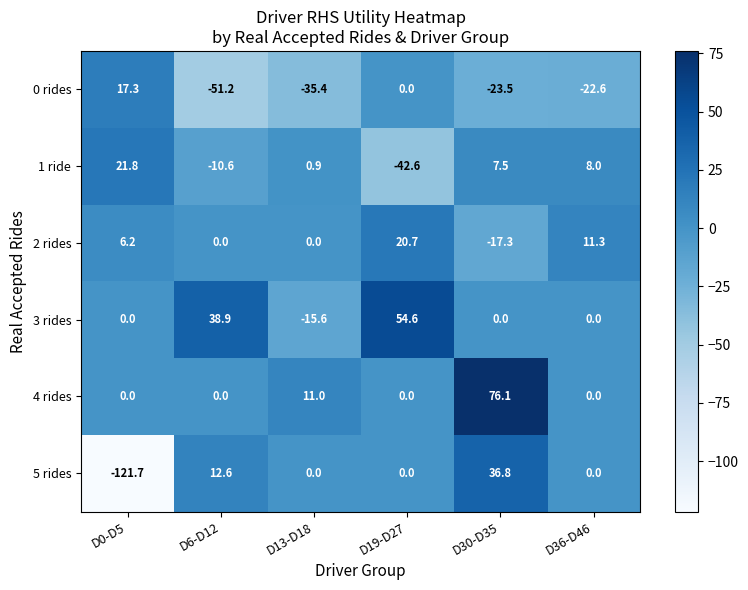

How many values in the 2 rides series exceed 6?

3